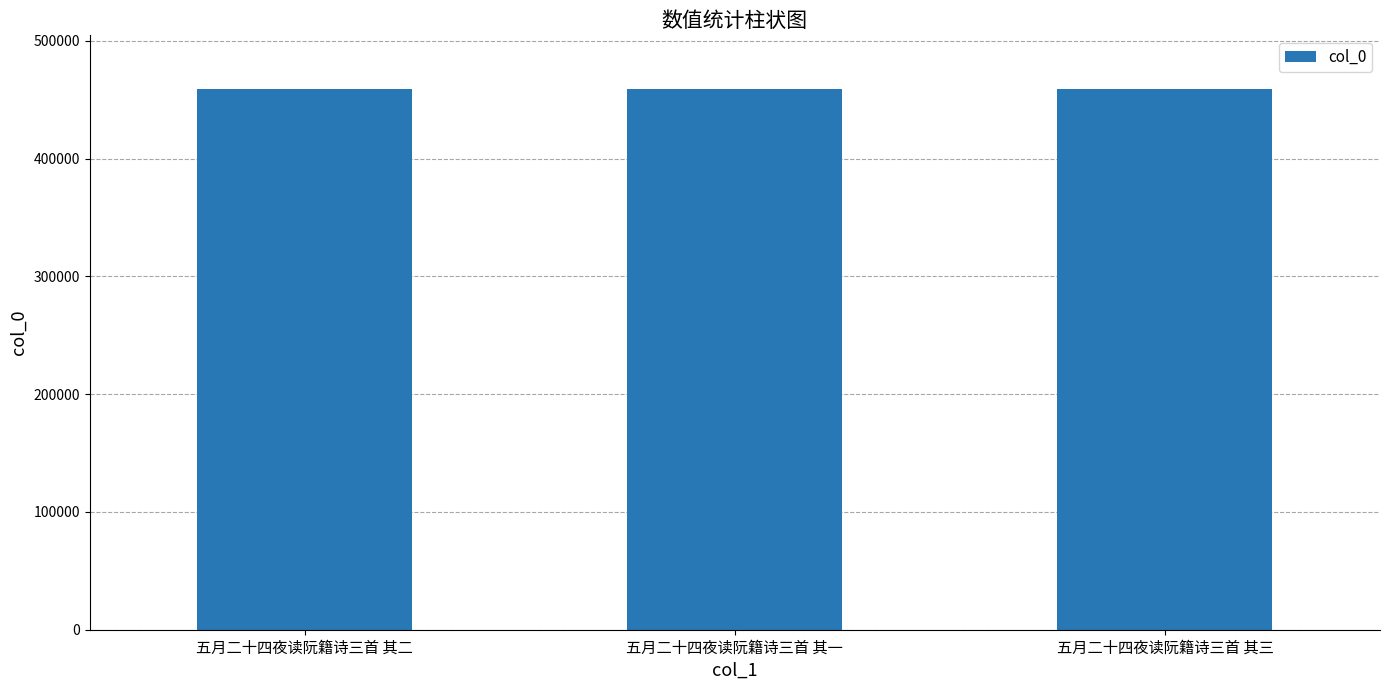

What is the ratio of the value at 五月二十四夜读阮籍诗三首 其三 to the value at 五月二十四夜读阮籍诗三首 其一?

1.0